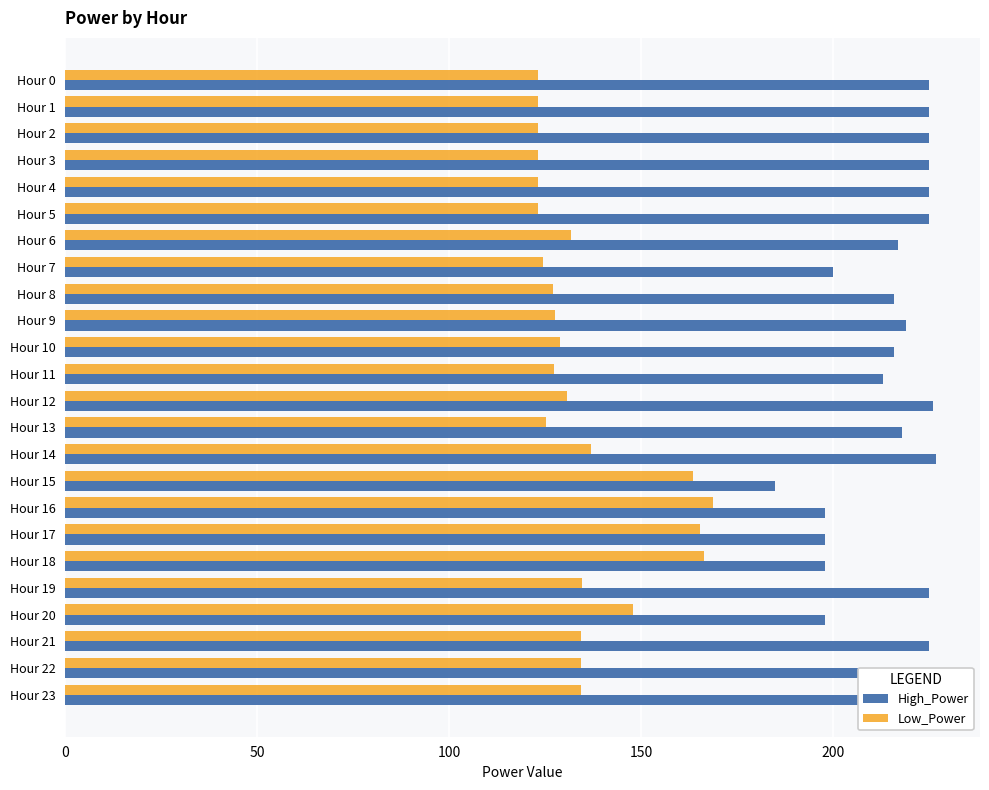

The value of High_Power at Hour 22 is 113.5. True or false?

False